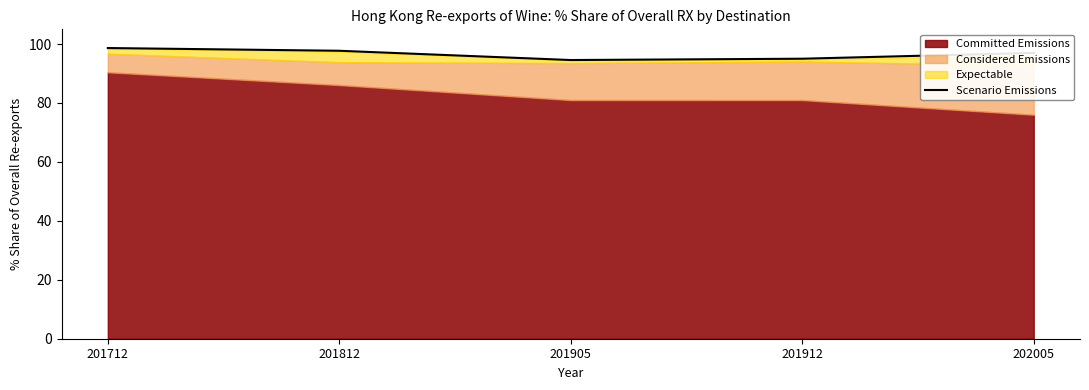

How many lines are shown in the chart?

1